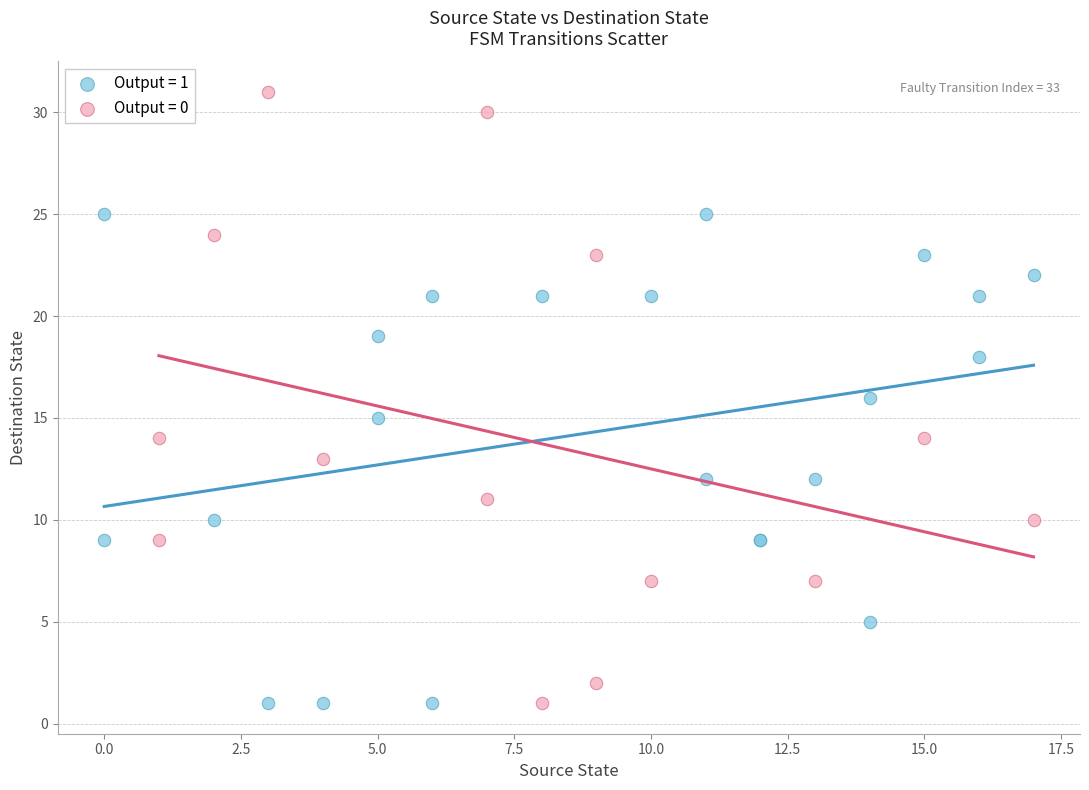

Which series has the largest Y range (max minus min)?

Output = 0